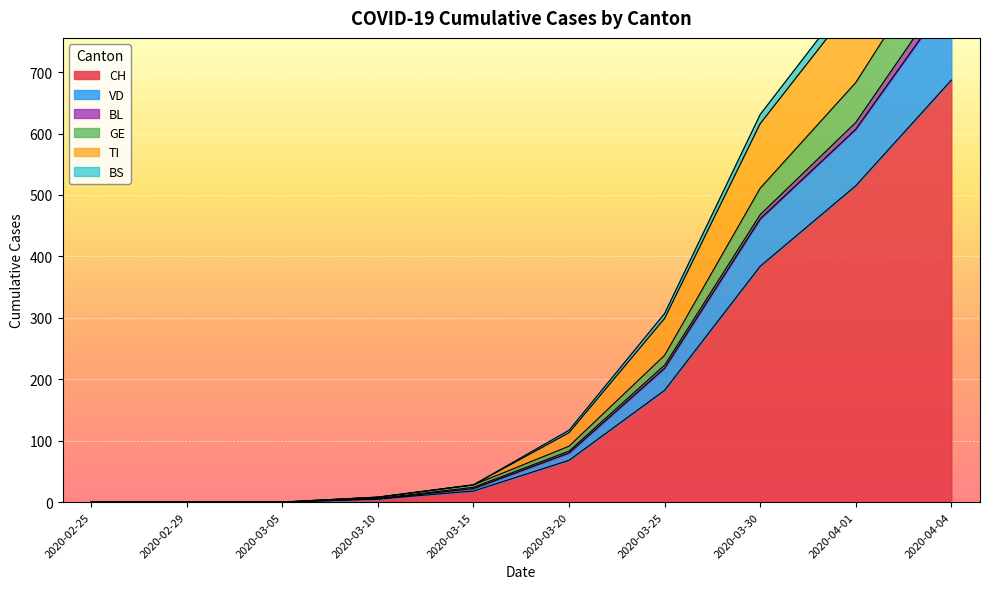

Rank the categories by BS value from lowest to highest.

2020-02-25, 2020-02-29, 2020-03-05, 2020-03-10, 2020-03-15, 2020-03-20, 2020-03-25, 2020-03-30, 2020-04-01, 2020-04-04